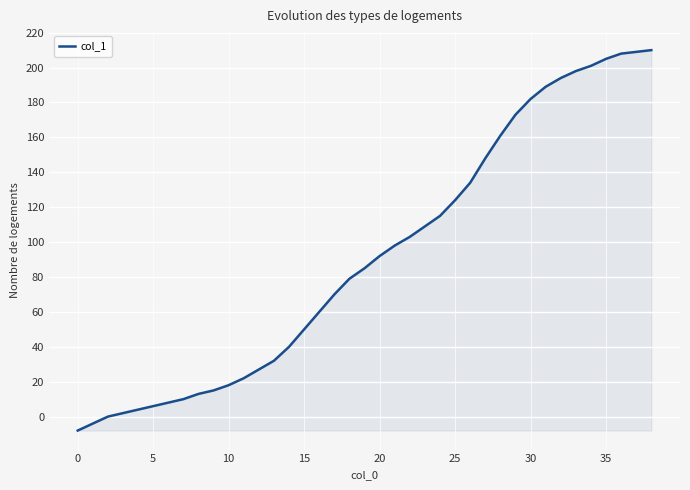

What is the sum of all values?

3582